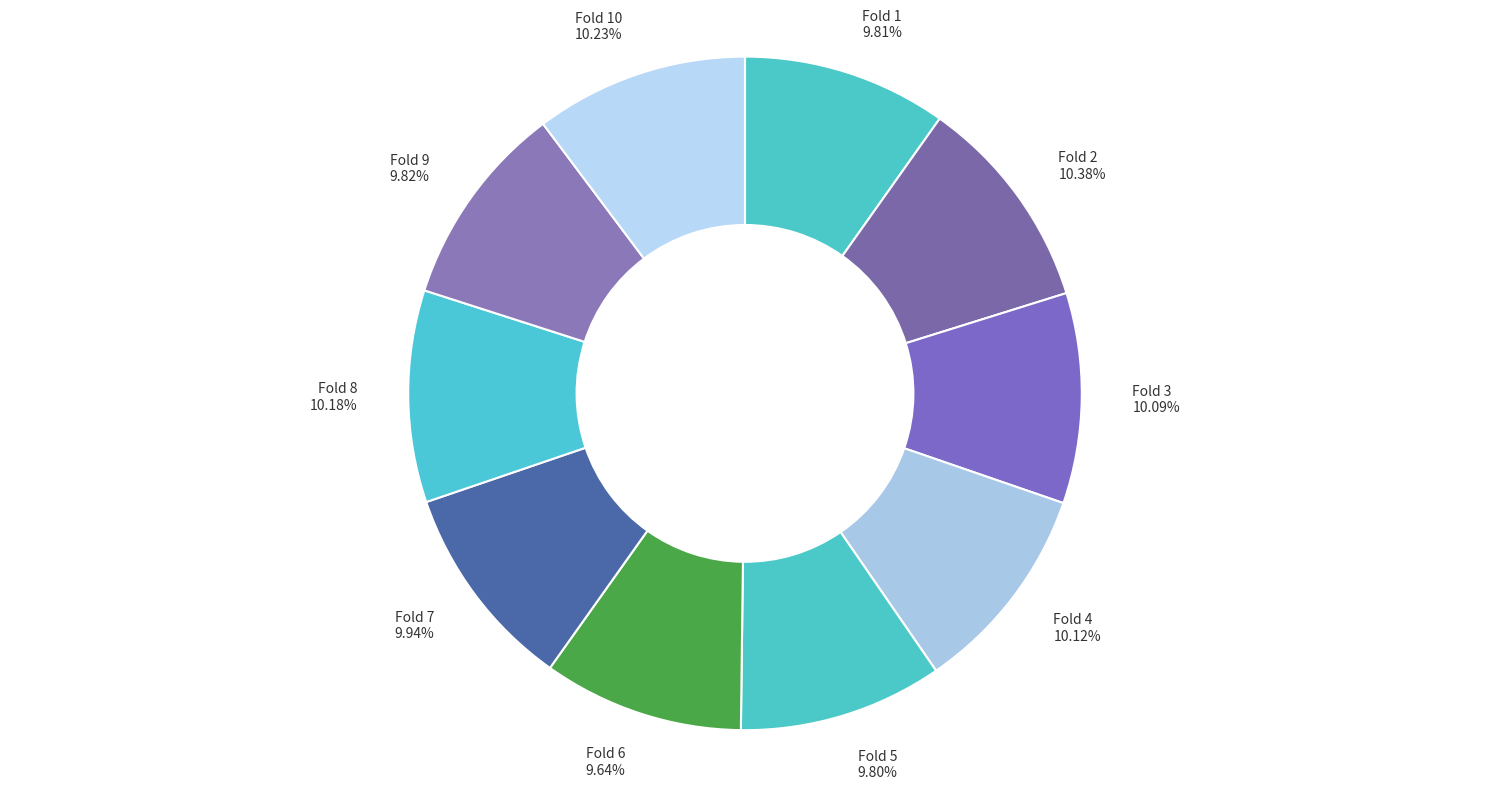

How many segments does this pie chart have?

10